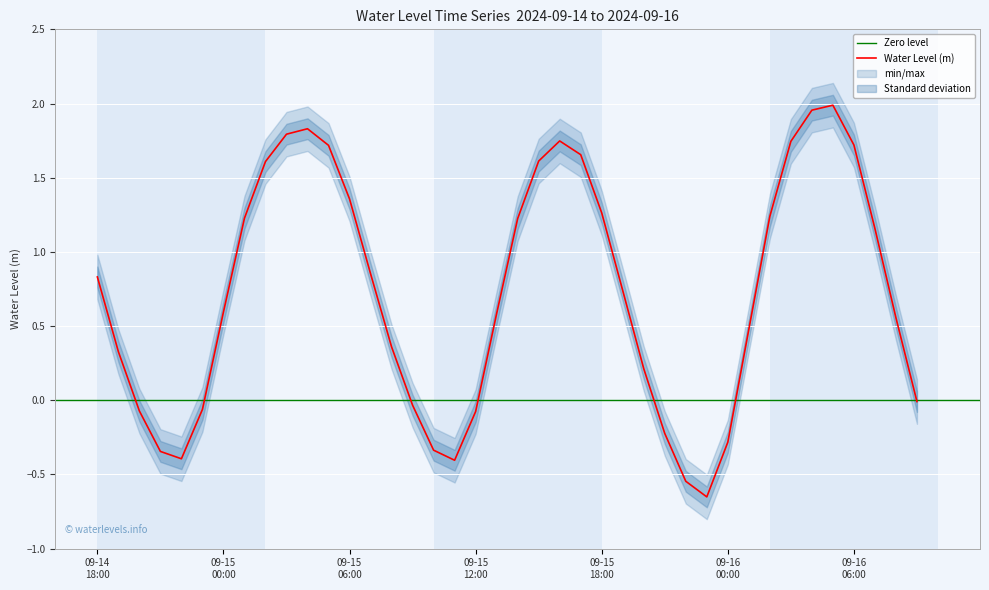

How many negative values are there?

13